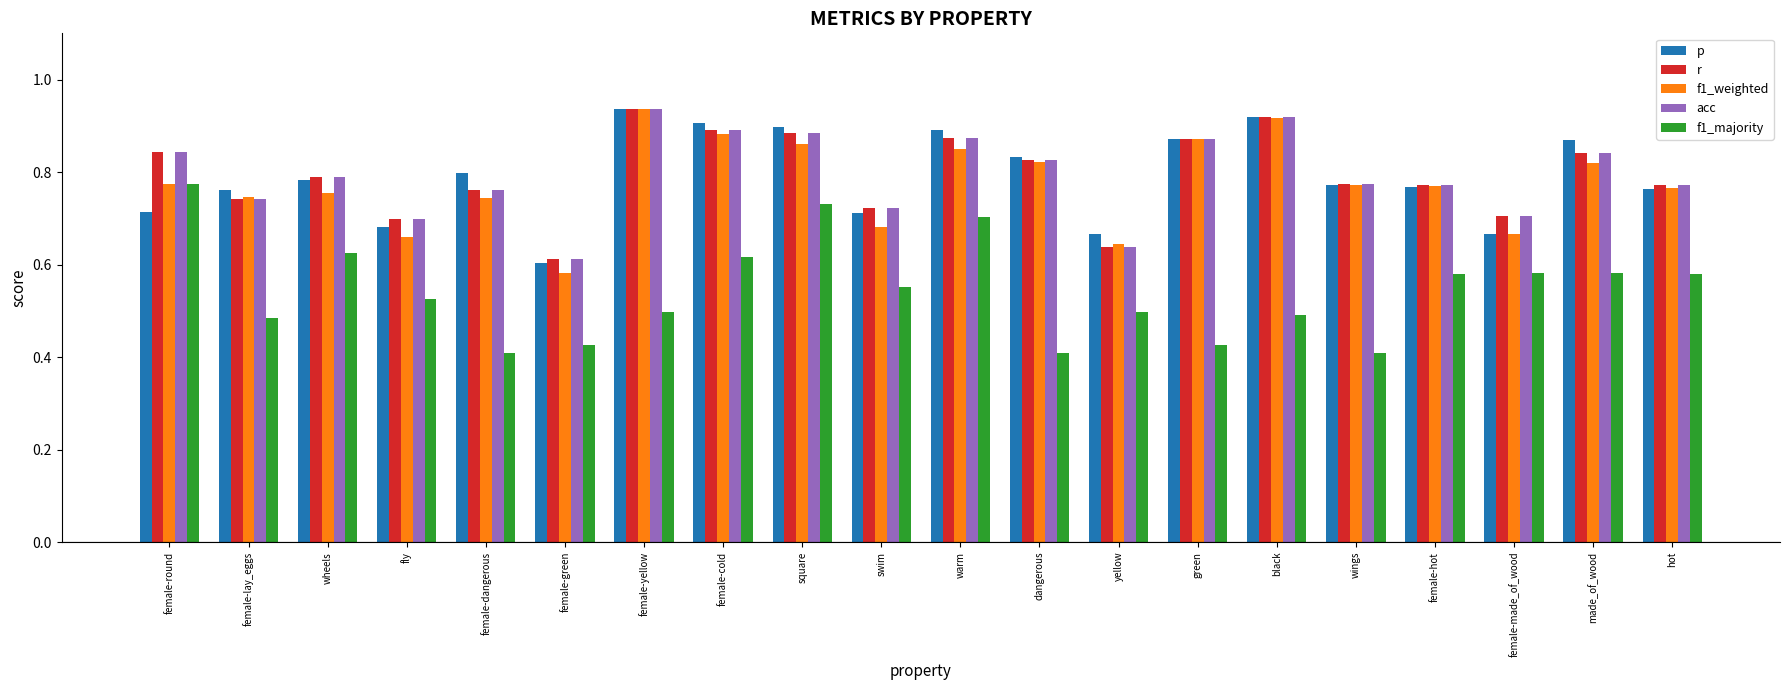

How many f1_weighted values are between 0 and 1?

20